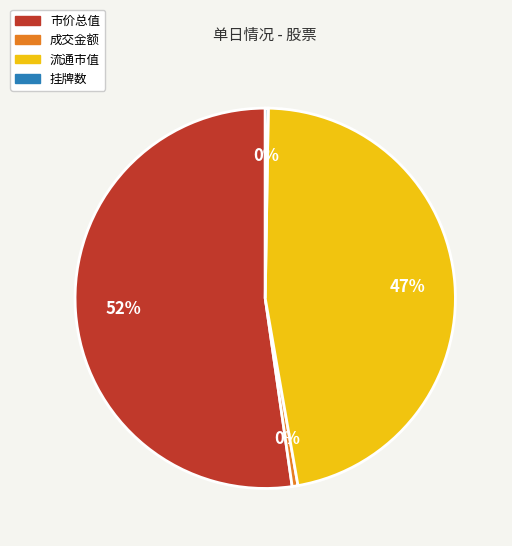

Is the sum of 成交金额 and 市价总值 greater than half?

Yes